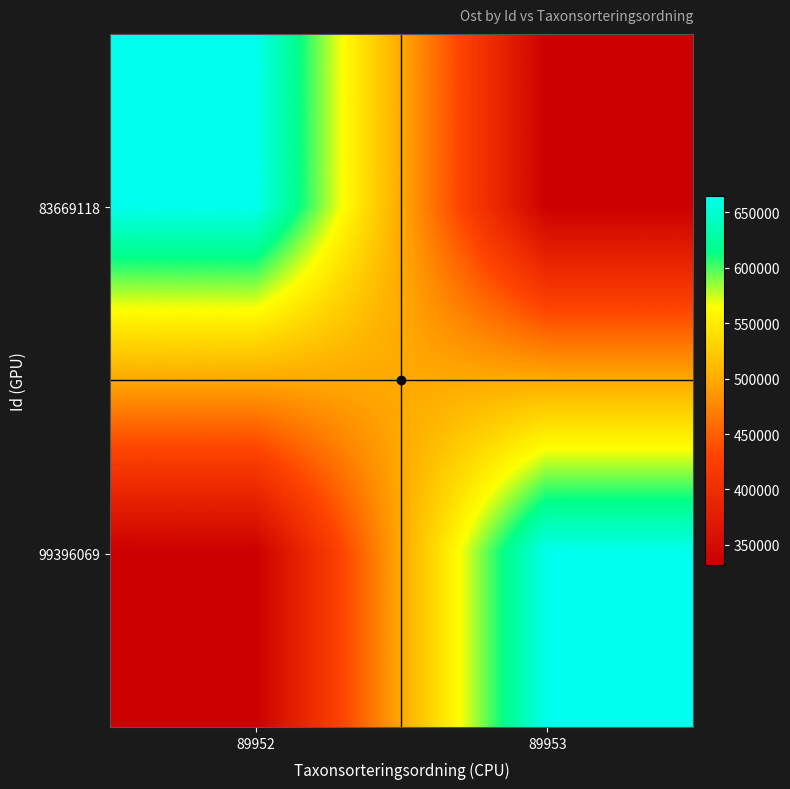

Between 89952 and 89953, which series saw the biggest shift?

83669118